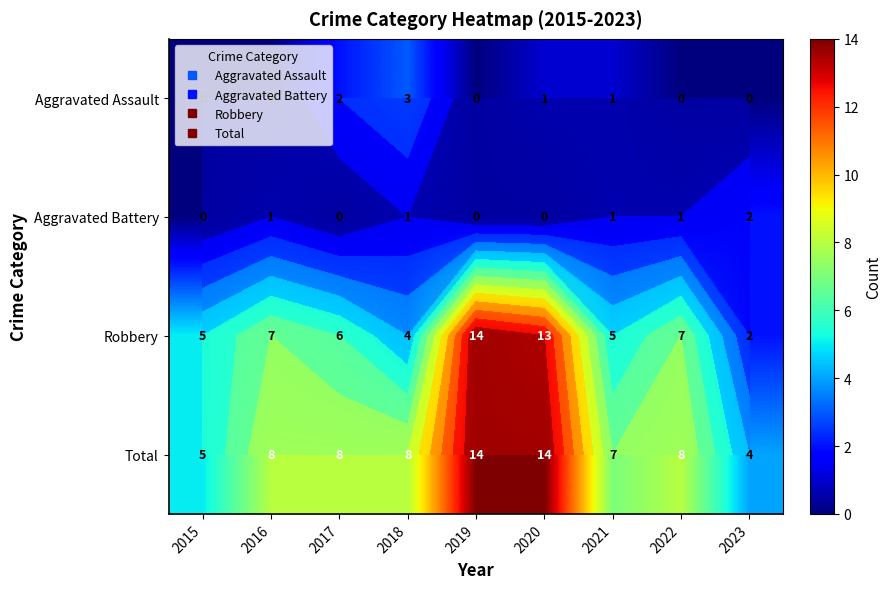

How many data points does each series have?

9